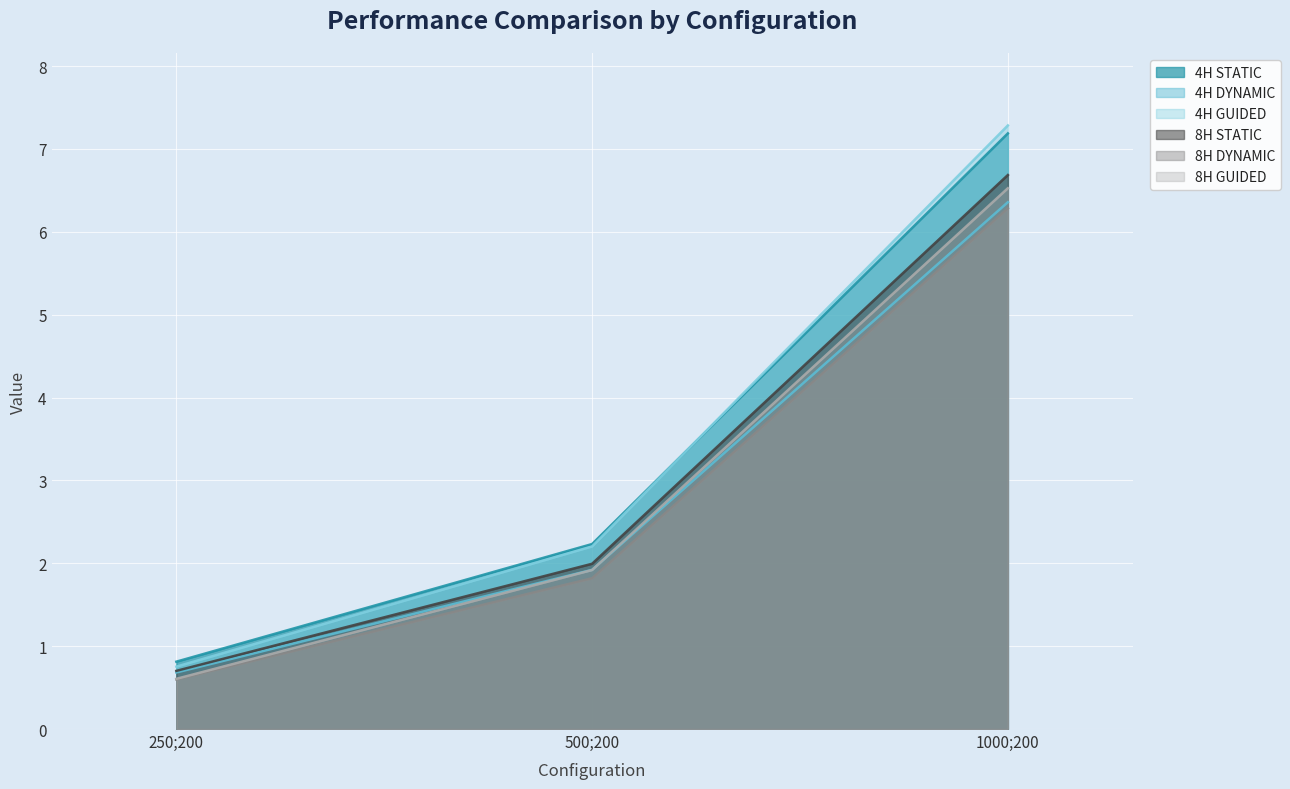

What is the label of the 2nd point from the left?

500;200